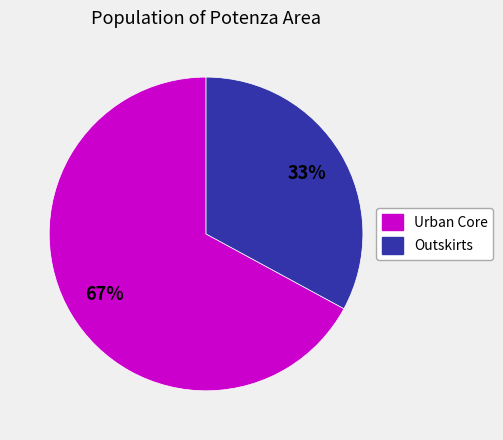

Does any single category account for the majority?

Yes